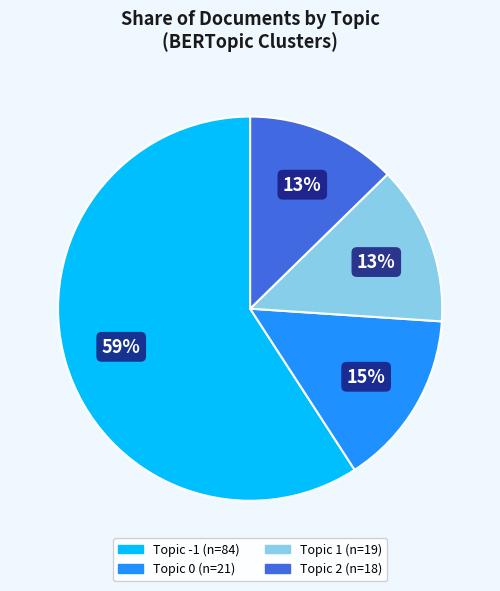

To the nearest percent, what is the difference between the largest and smallest slice percentages?

46%